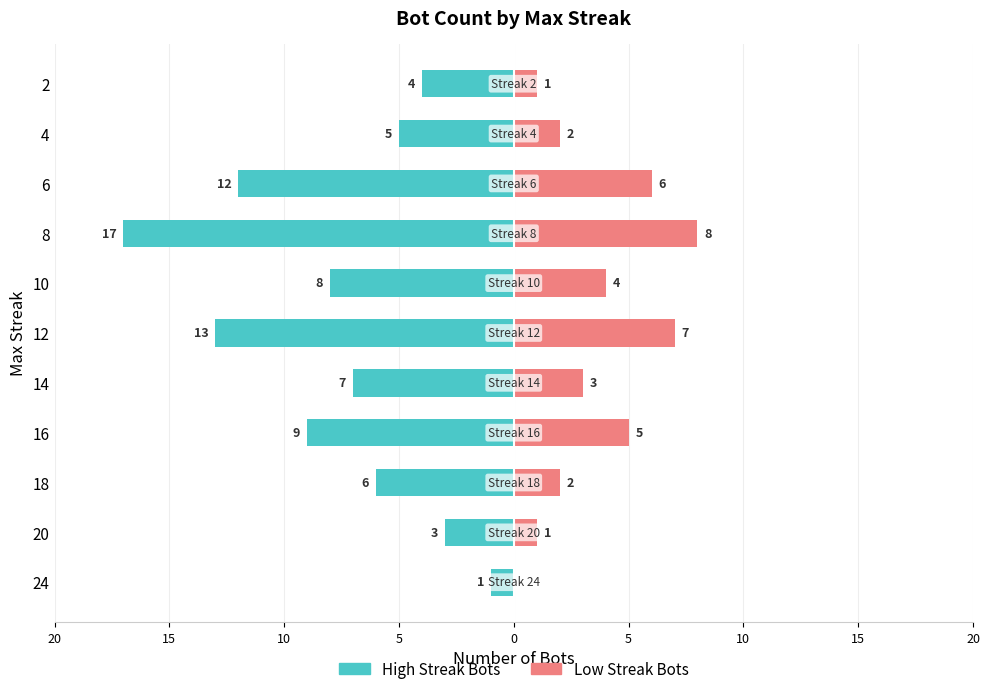

What is the average value of the High Streak Bots series?

-8